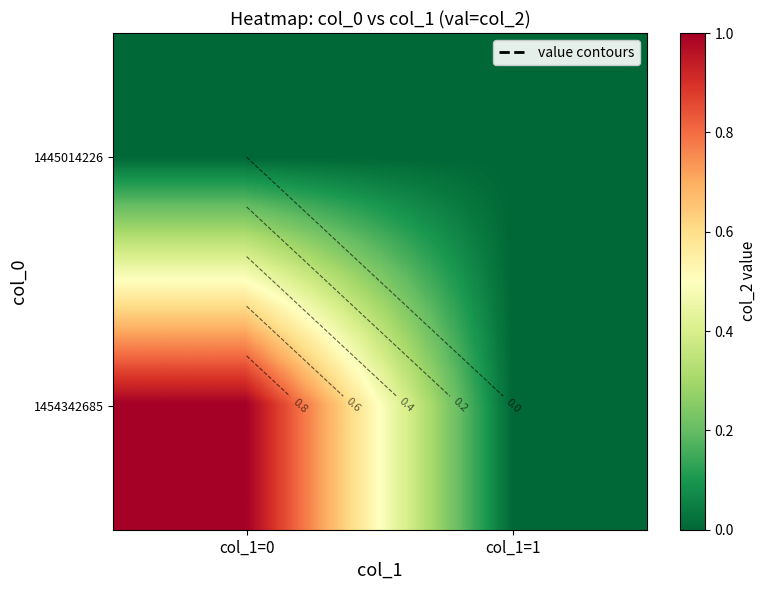

Count the number of categories in the chart.

2